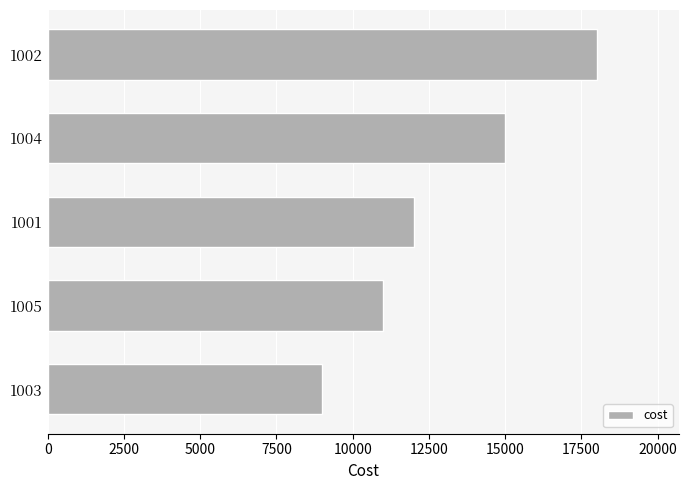

What is the change in value from 1004 to 1003?

-6000